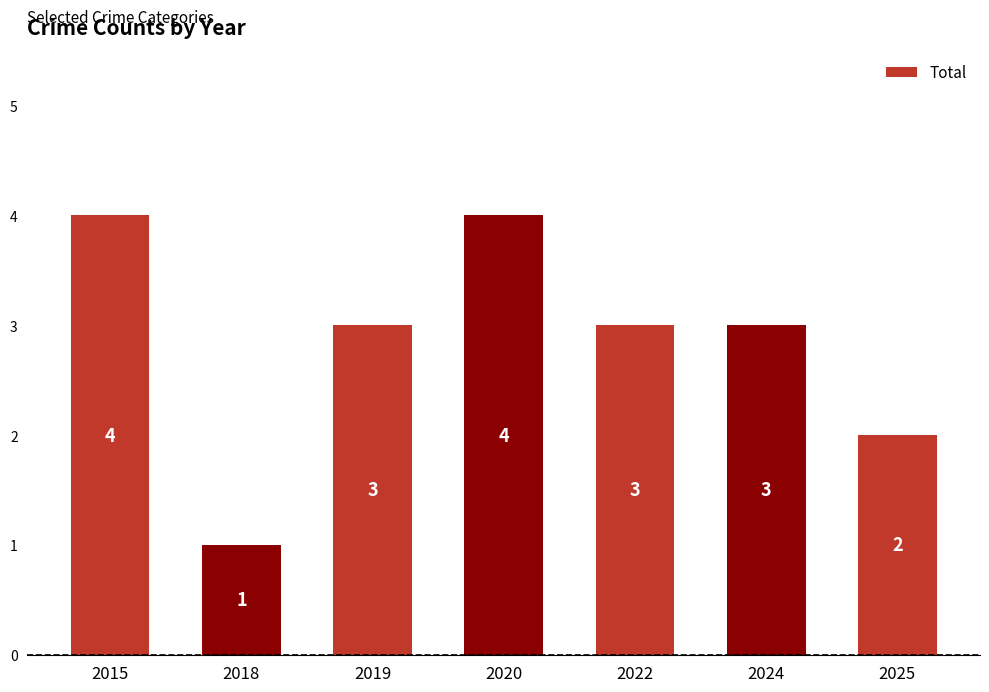

What is the minimum value shown in the chart?

1